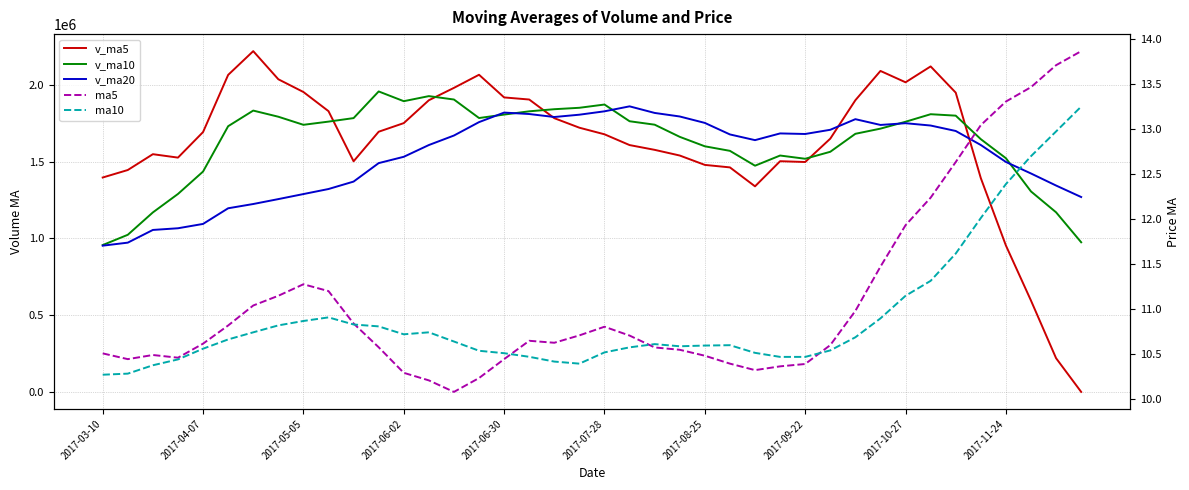

What is the spread (max minus min) of values at 21?

1859766.9